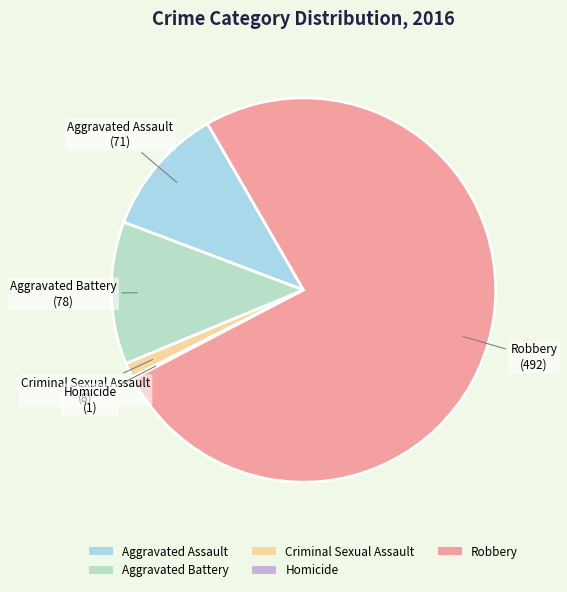

True or false: Criminal Sexual Assault accounts for 10% of the total.

False